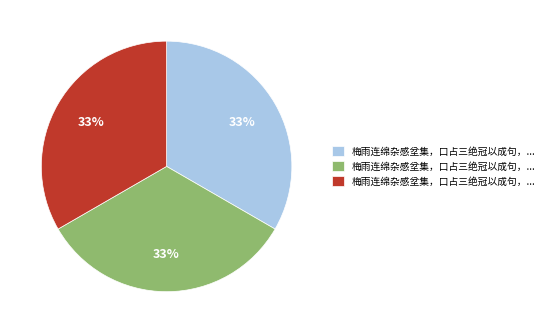

To the nearest percent, what is the average slice percentage?

33%